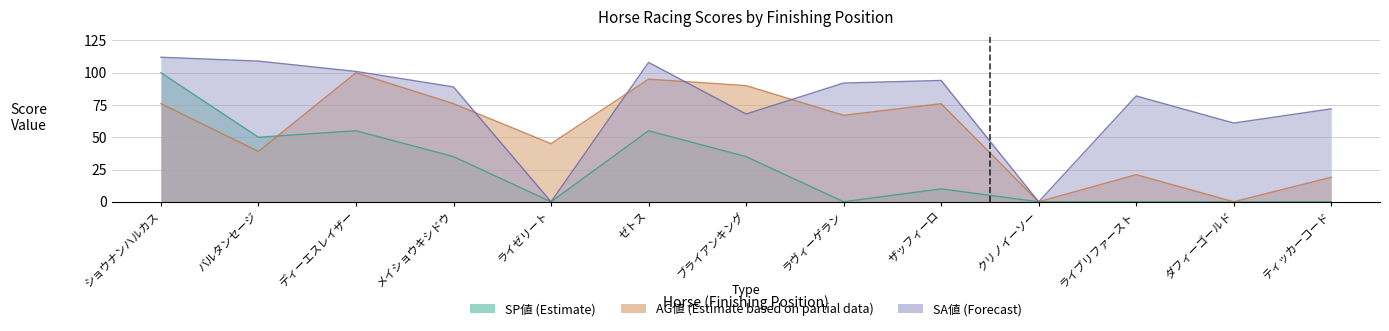

How many lines are shown in the chart?

3